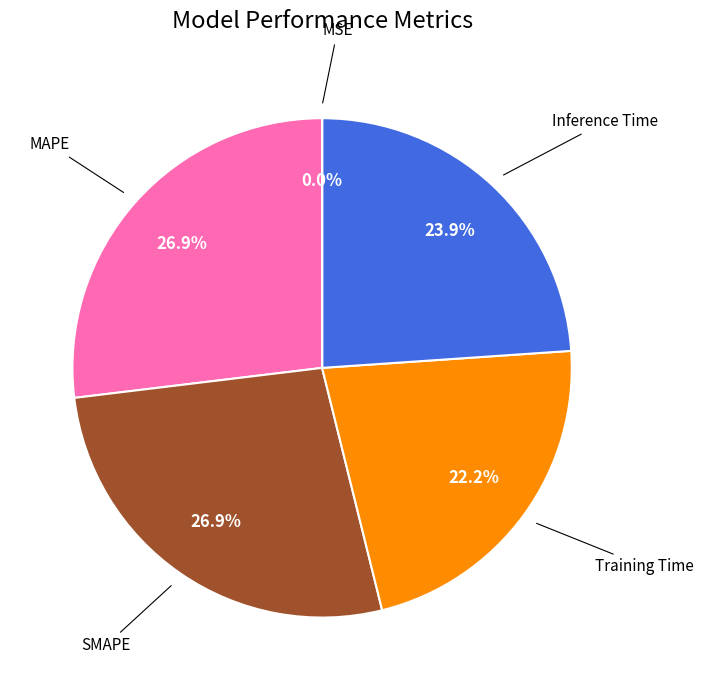

What percentage is NOT represented by Inference Time?

76.1%